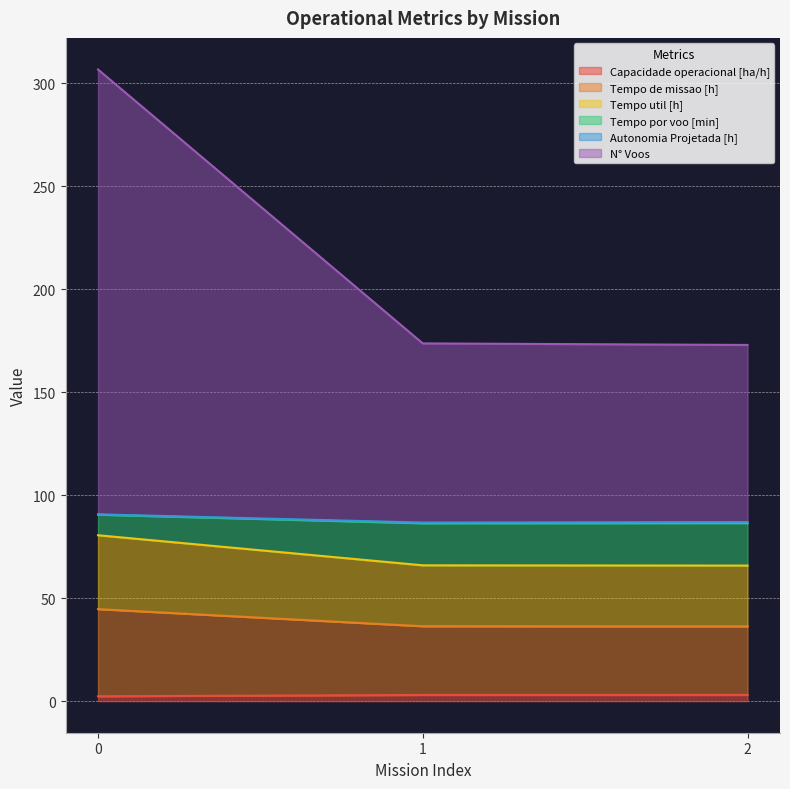

What is the total value across all series at 0?

306.7